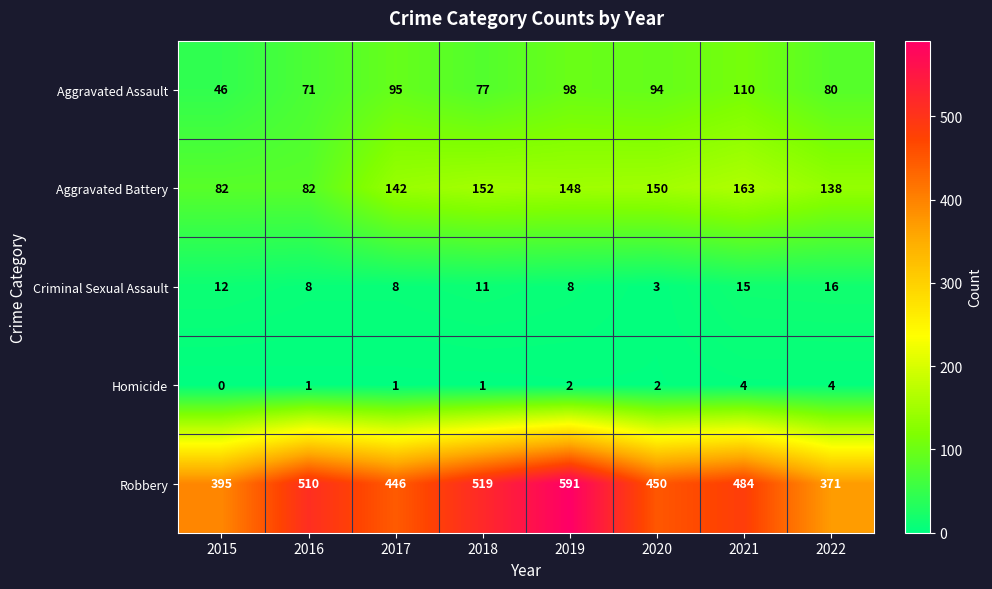

What is the difference between the highest and lowest values at 2022?

367